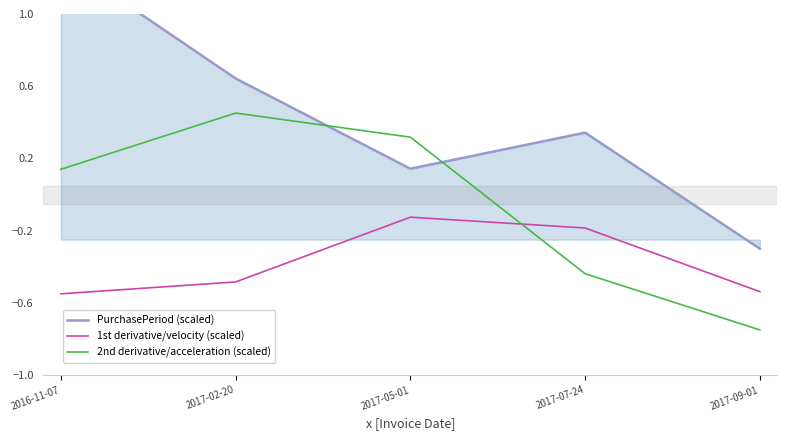

Reading left to right, transcribe all the data shown in this chart.

PurchasePeriod (scaled): 1.3	0.6	0.1	0.3	-0.3
1st derivative/velocity (scaled): -0.6	-0.5	-0.1	-0.2	-0.5
2nd derivative/acceleration (scaled): 0.1	0.5	0.3	-0.4	-0.8